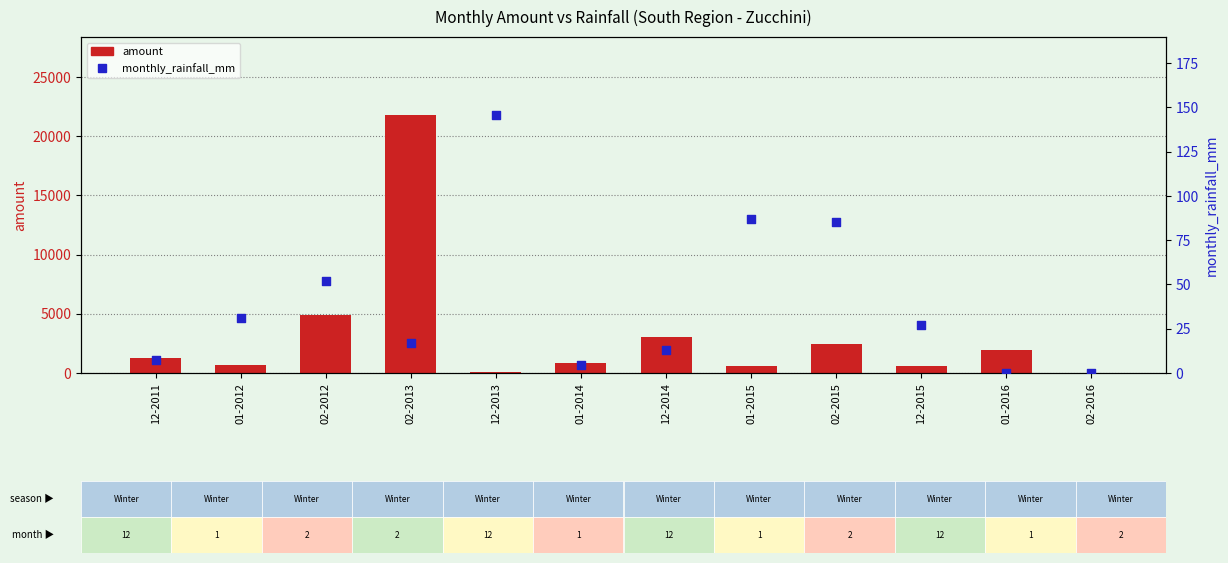

Which series has the largest total across all categories?

amount